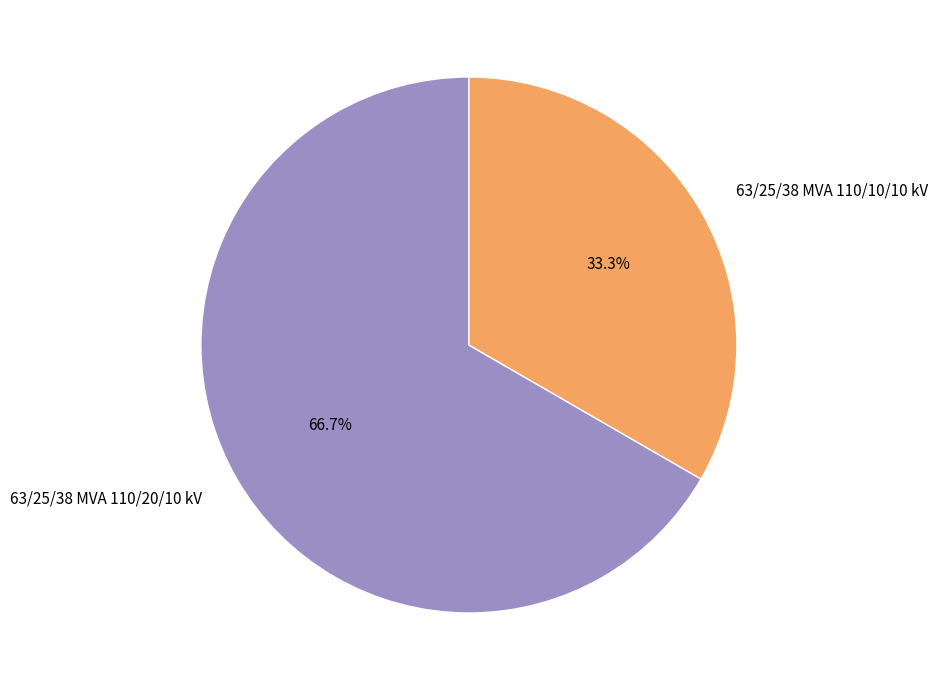

How many segments does this pie chart have?

2